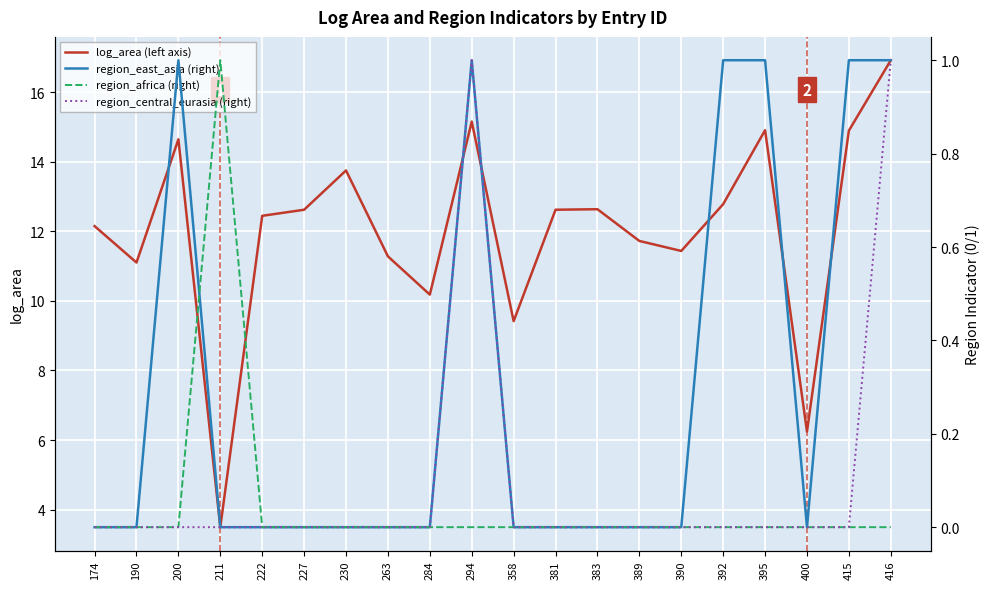

How many data points in region_africa (right) are above 0?

1